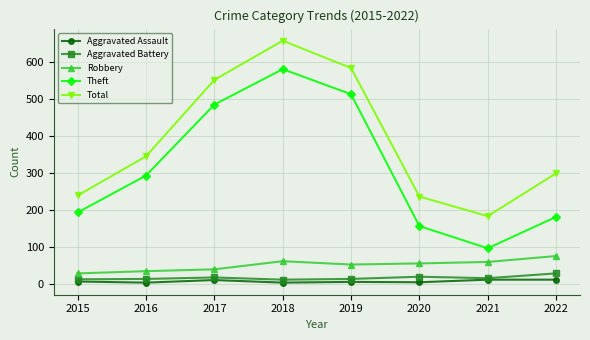

Is it true that Robbery equals 39 at 2017?

True